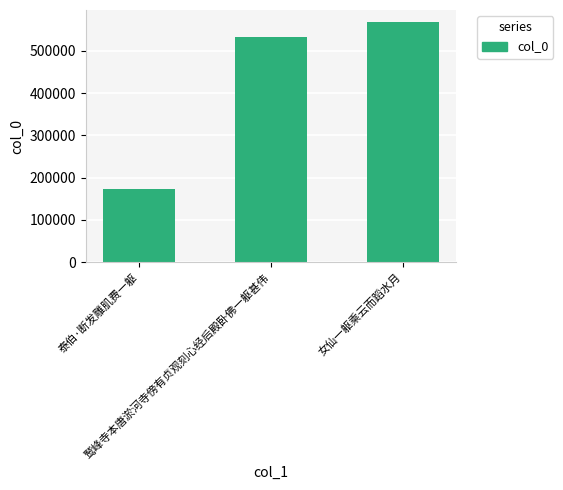

The chart shows a value of 567905 at 女仙一躯乘云而蹈水月. True or false?

True